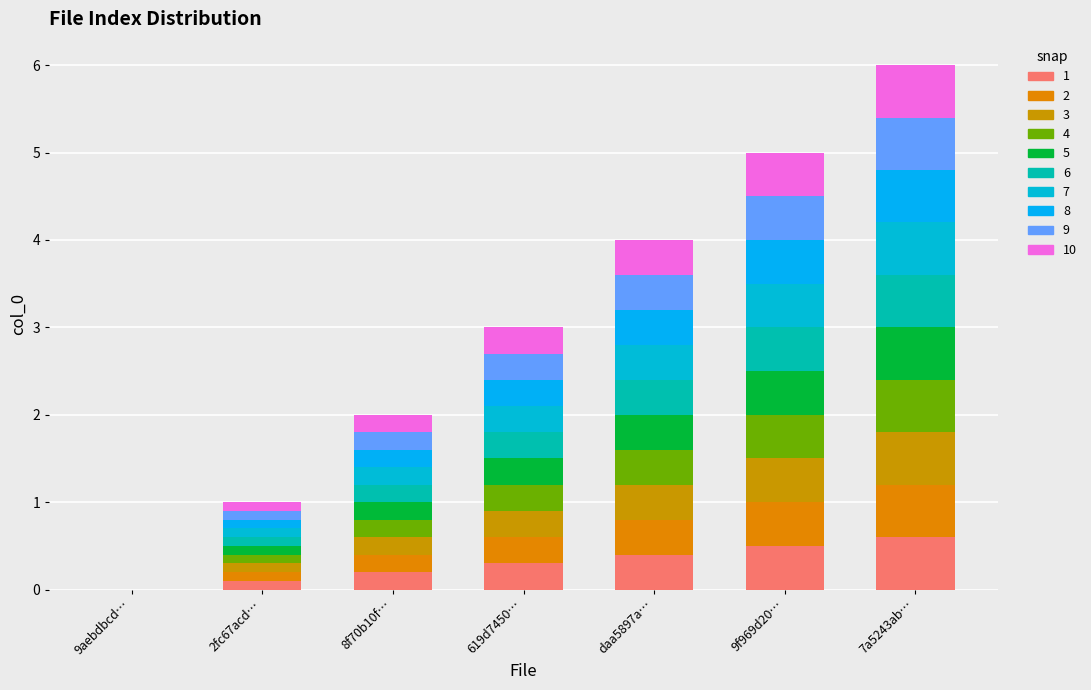

How many data points does each series have?

7